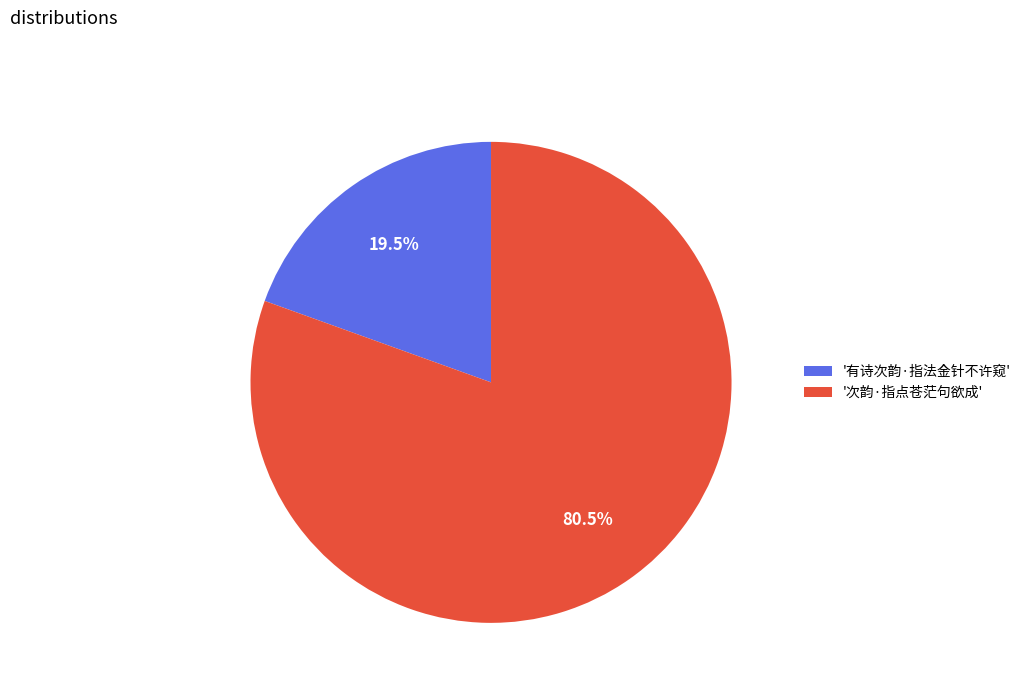

How many segments does this pie chart have?

2